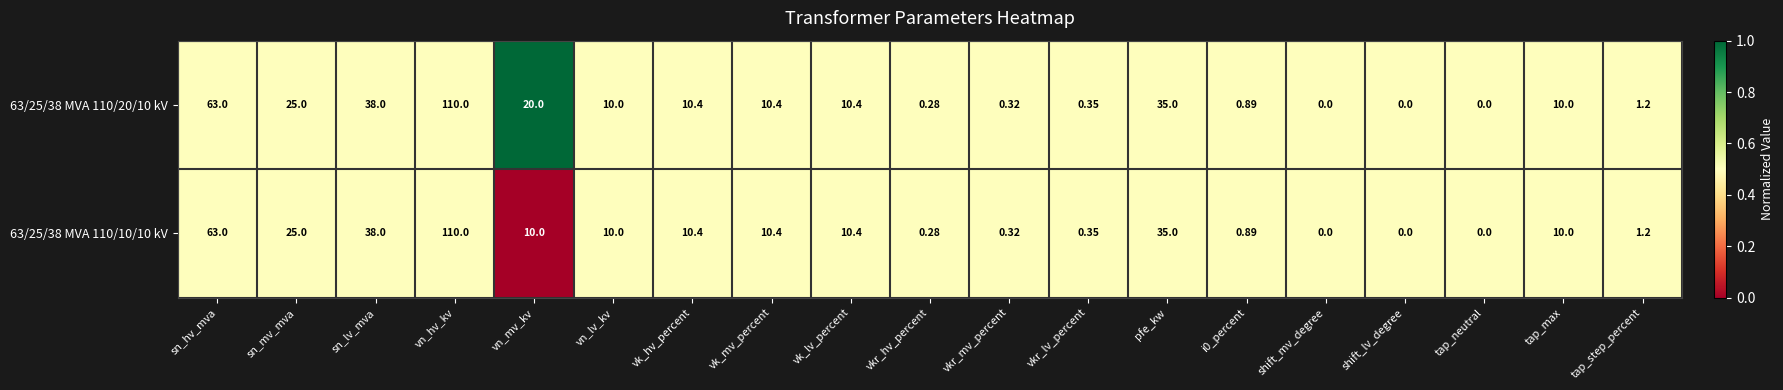

Where is 63/25/38 MVA 110/10/10 kV nearest to the value 55?

sn_hv_mva